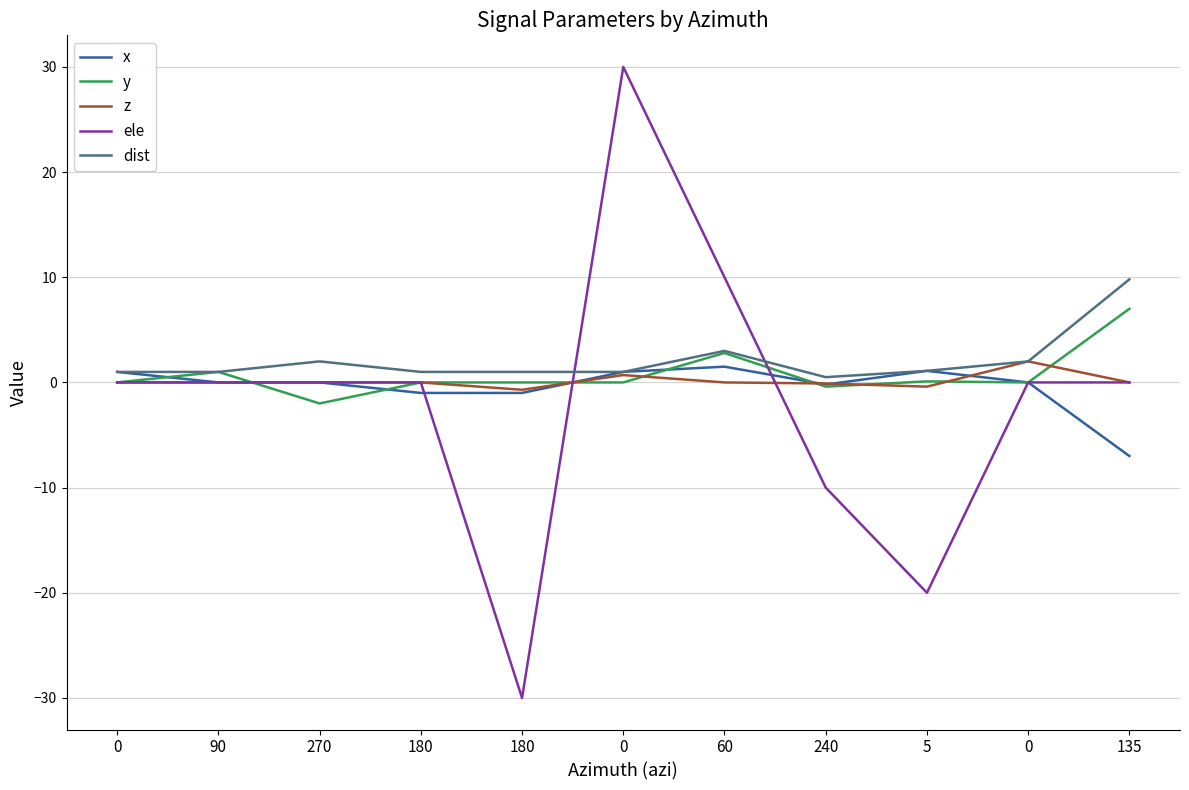

What is the sum of all y values?

8.5